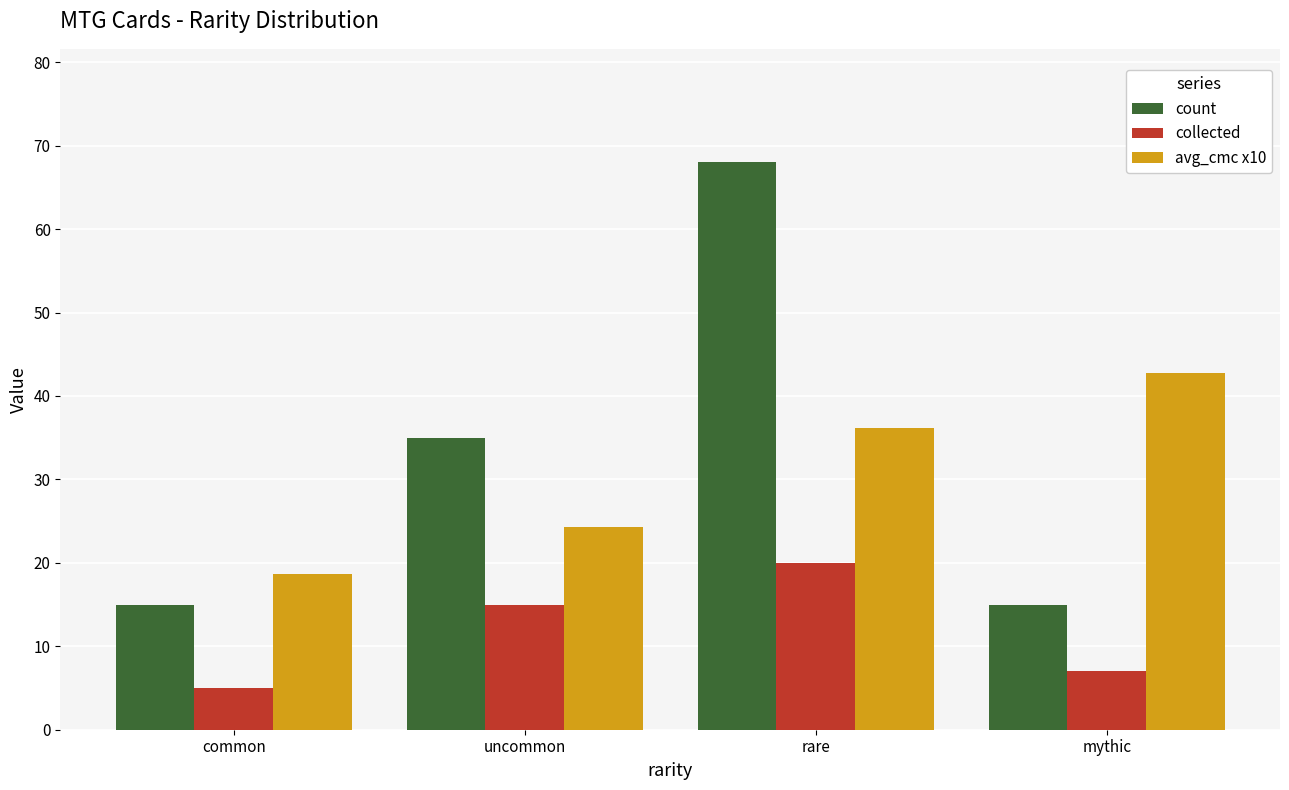

What is the spread (max minus min) of values at rare?

48.0